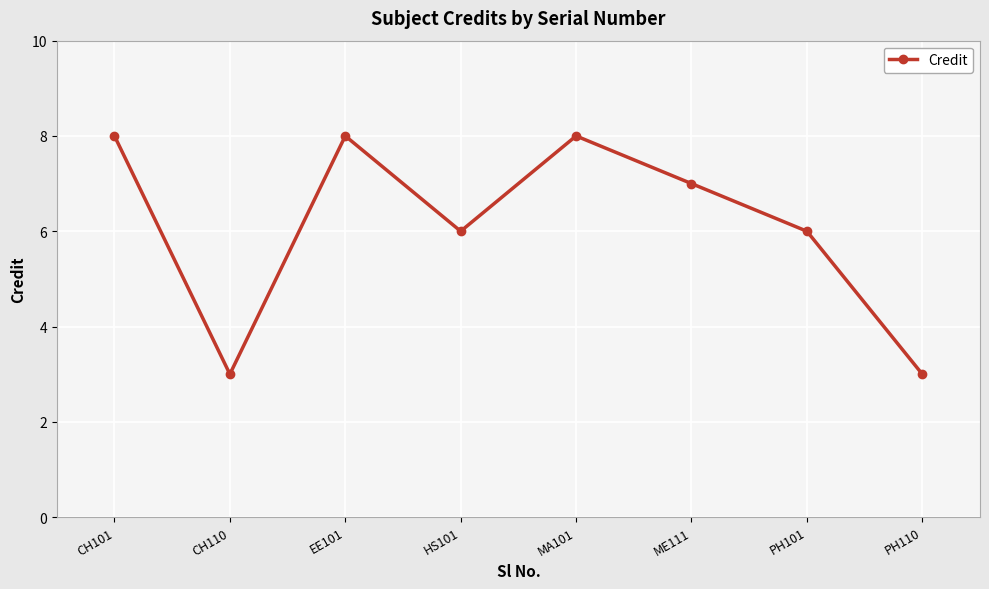

Count the values in the range 6 to 8.

6